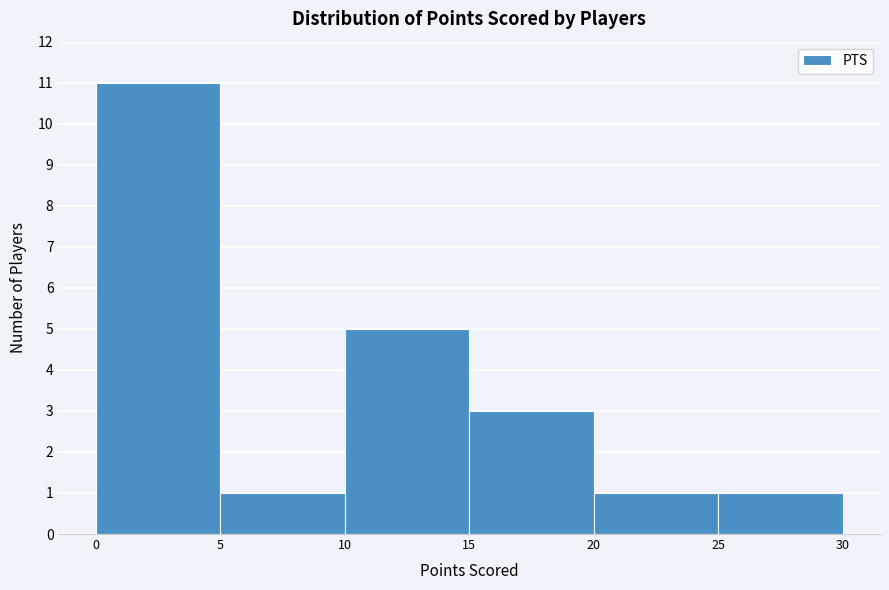

Reading left to right, transcribe this chart: for each bar, give the range it covers on the x-axis and its height. The values are not printed on the chart, so give them approximately, as read against the axis.

0 to 5: 11
5 to 10: 1
10 to 15: 5
15 to 20: 3
20 to 25: 1
25 to 30: 1